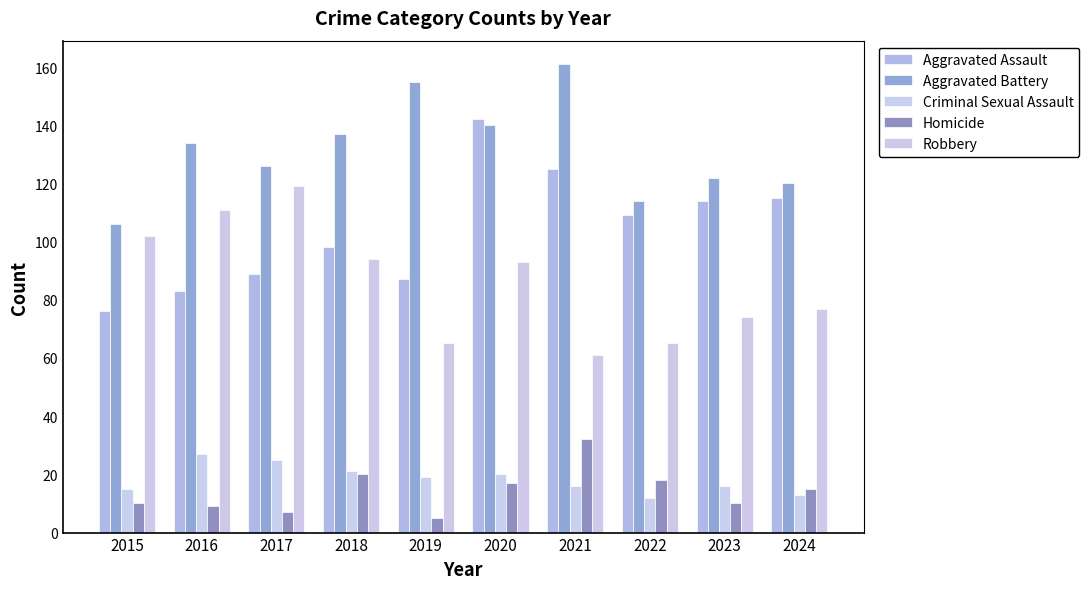

How many bars are there in total?

50